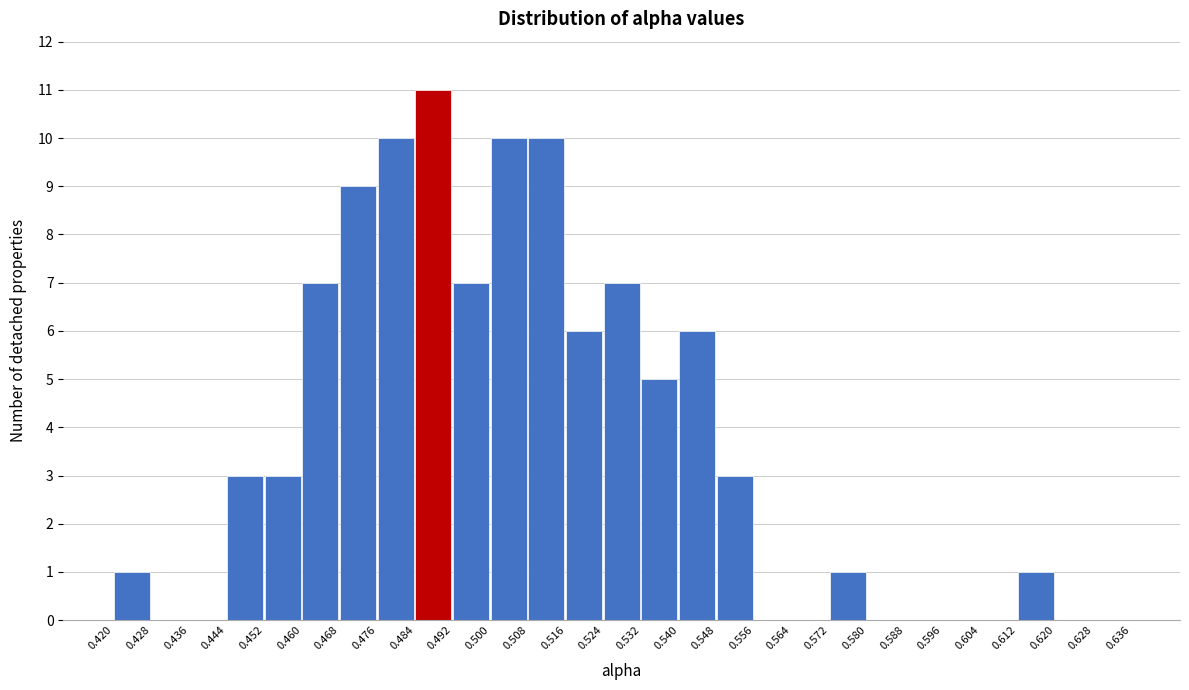

Over which range of the x-axis is the bar tallest?

0.484 to 0.492